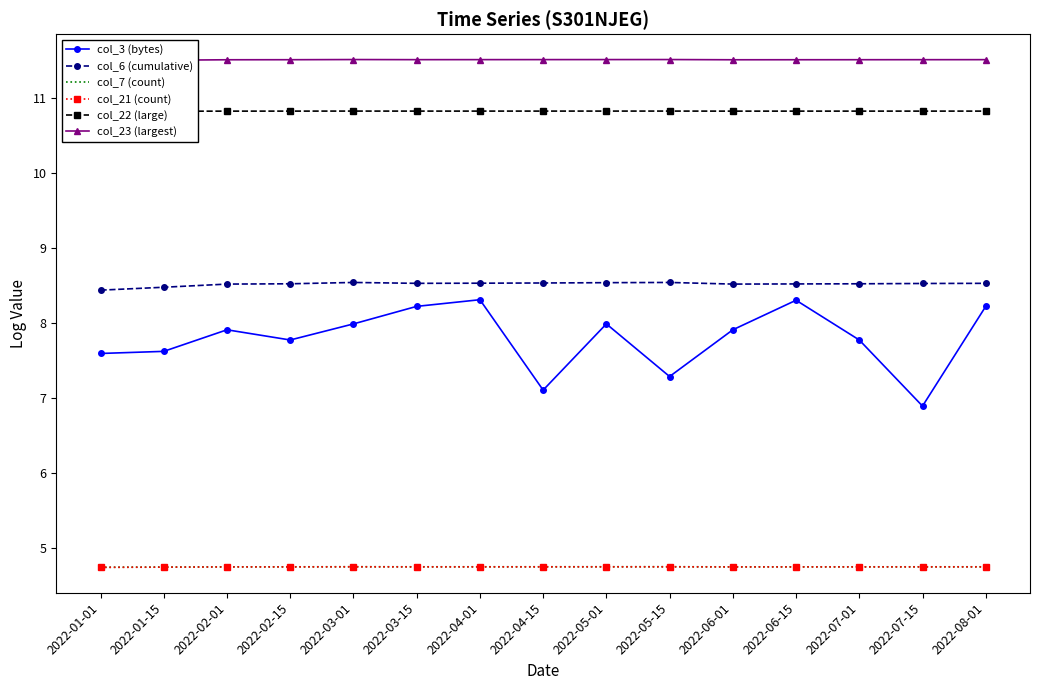

At which category does col_22 (large) reach its first local peak?

2022-03-01